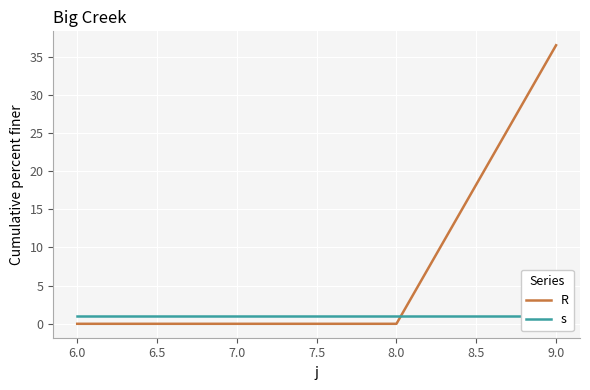

True or false: R has a value of -15.2 at 6.0.

False